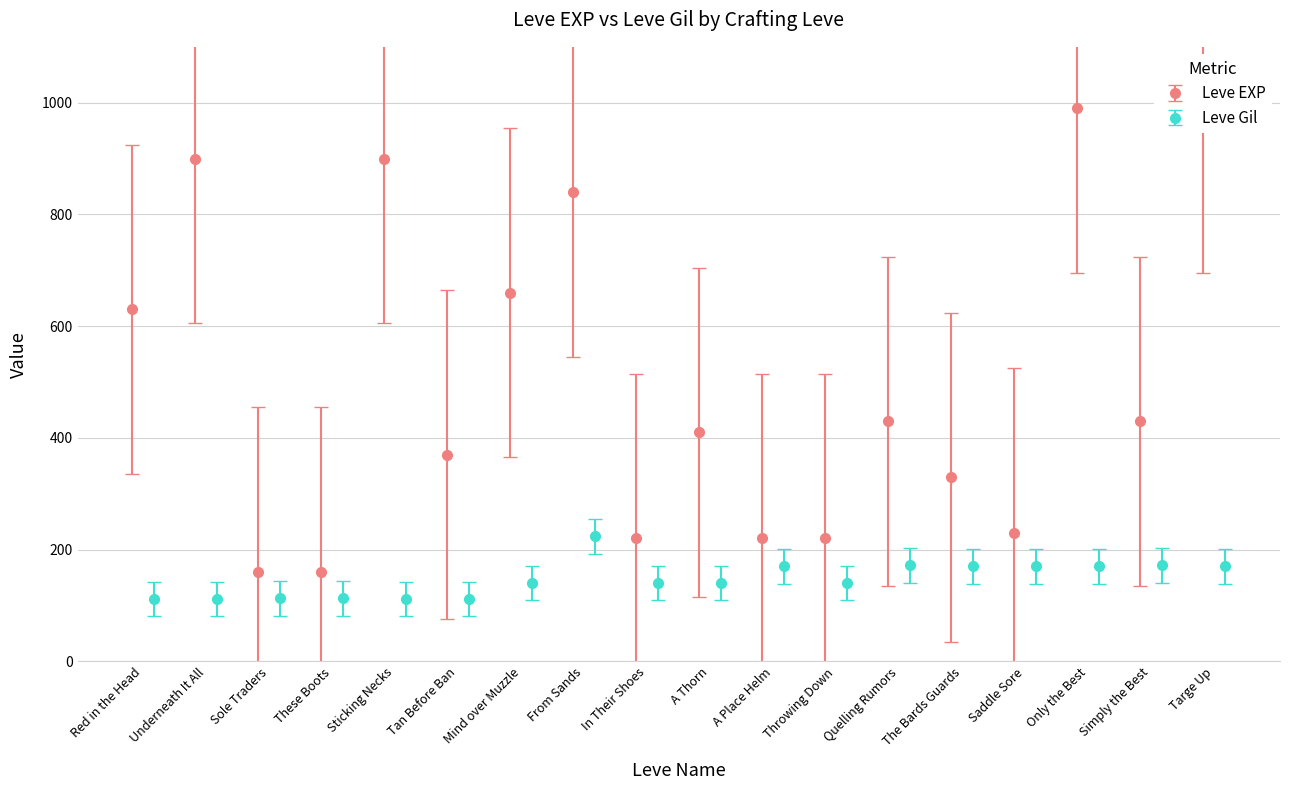

What is the value of the Leve Gil point at the 10th from the left?

140